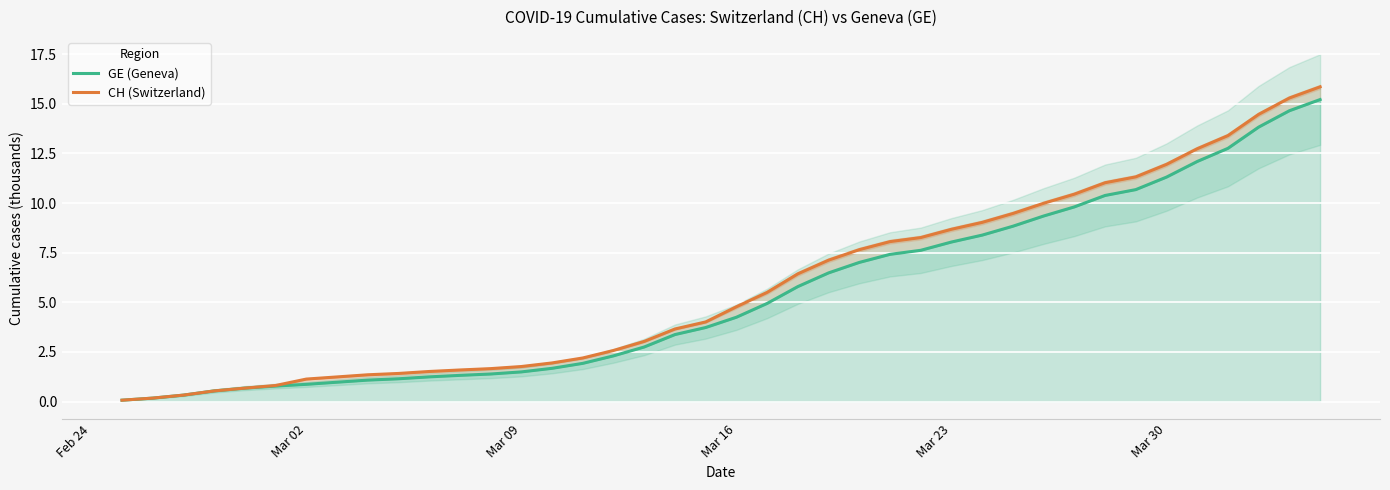

What is the difference between the maximum and second lowest values in the CH (Switzerland) series?

15.7